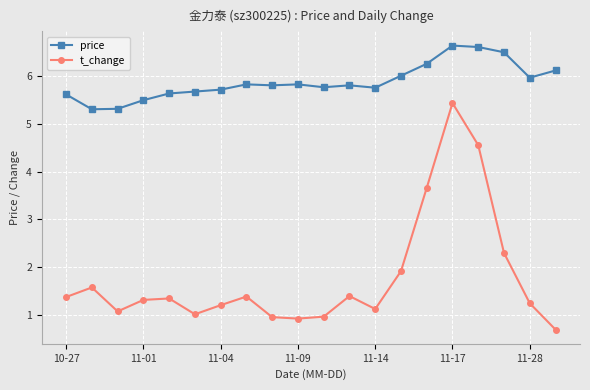

Which series has the widest spread of values?

t_change